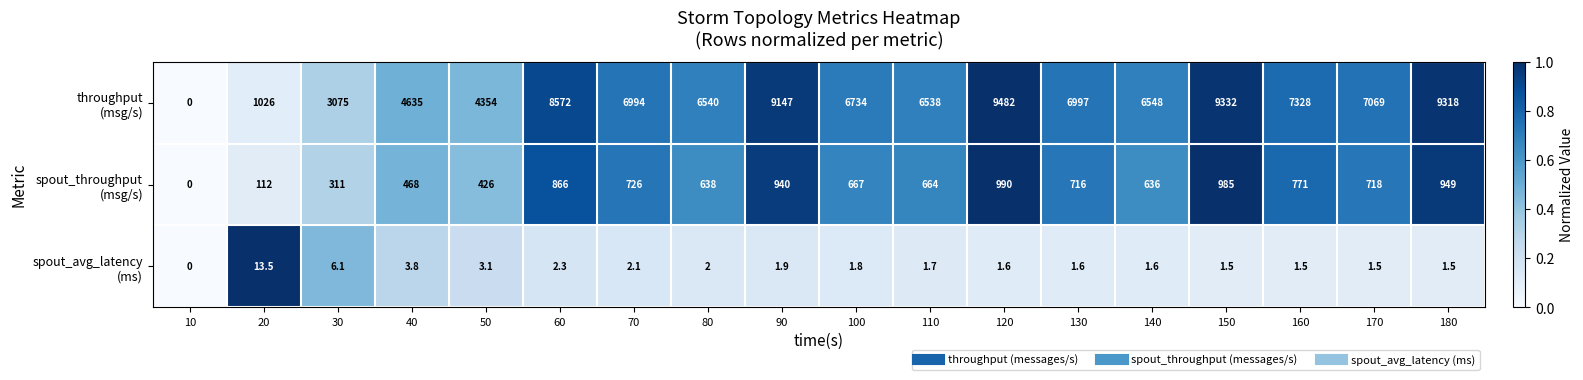

Which label corresponds to the largest value in the chart?

120